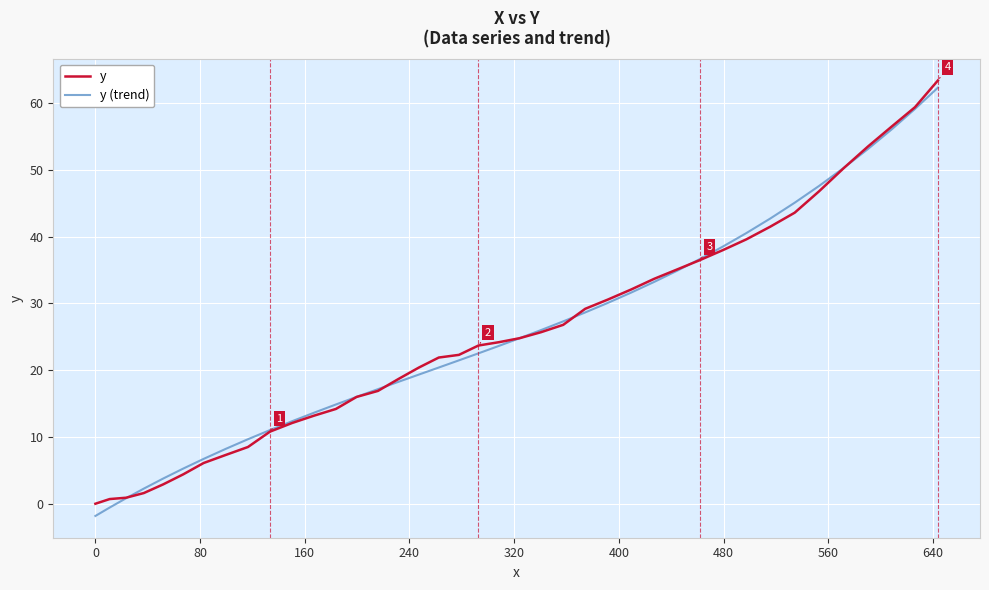

What is the lowest value of the y (trend) series?

-1.8